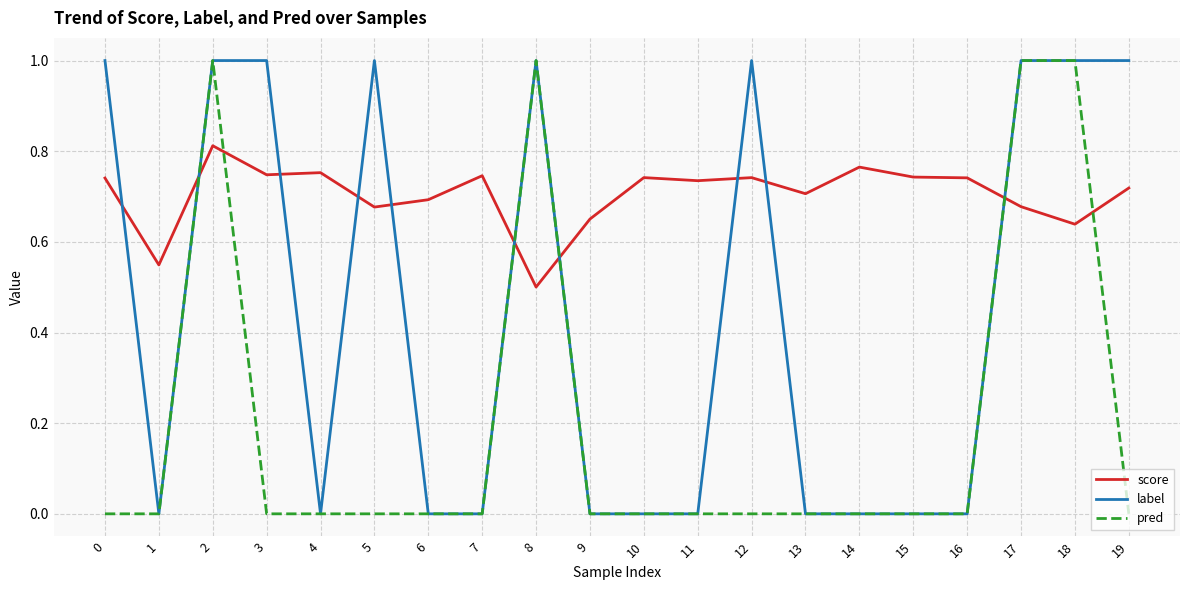

Is it true that score equals 1.1 at 14?

False